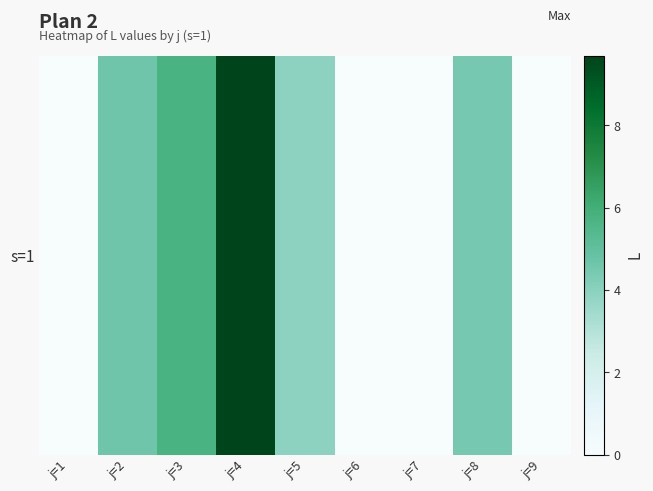

The value at j=7 is 5.8. True or false?

False